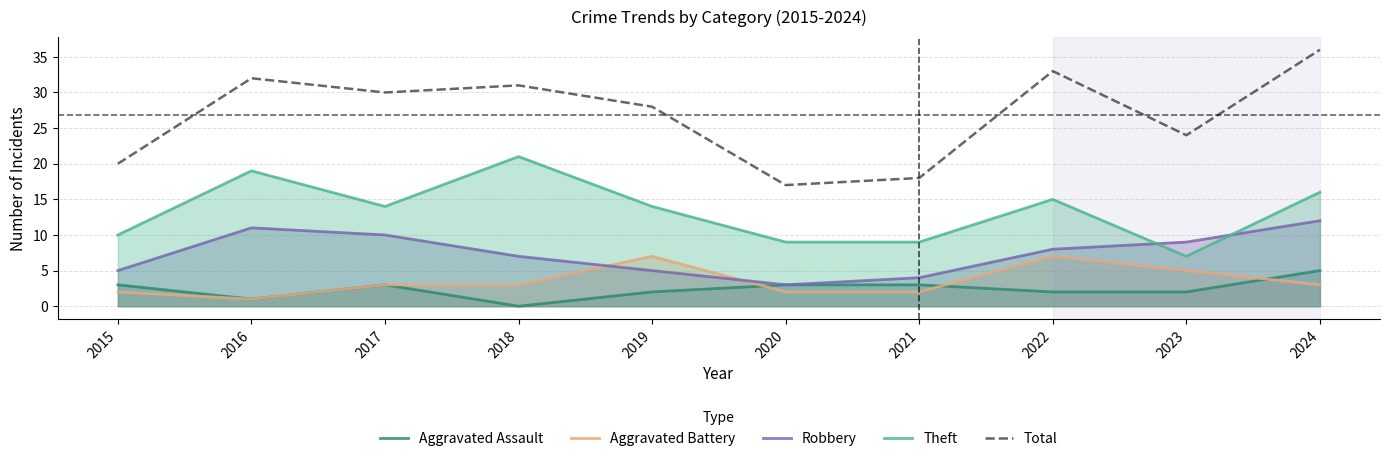

At which category does Aggravated Assault reach its first local valley?

2016